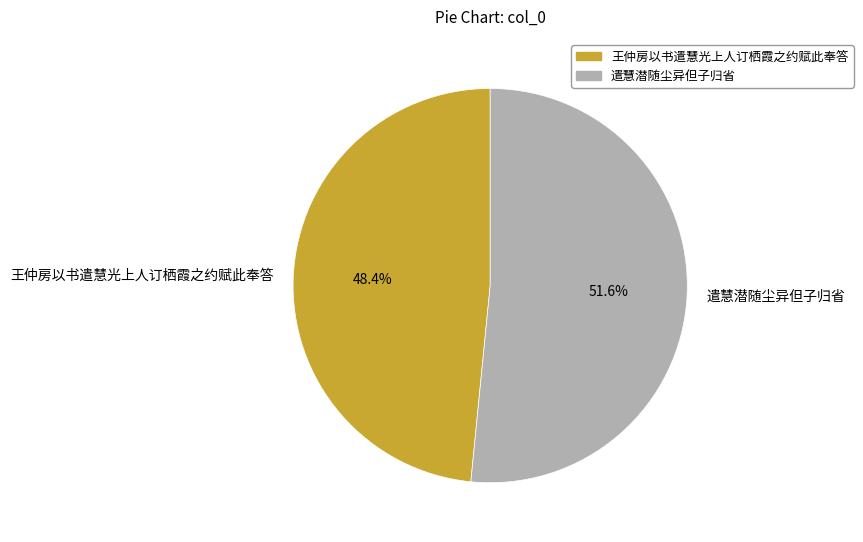

To the nearest percent, what portion does 王仲房以书遣慧光上人订栖霞之约赋此奉答 represent?

48%